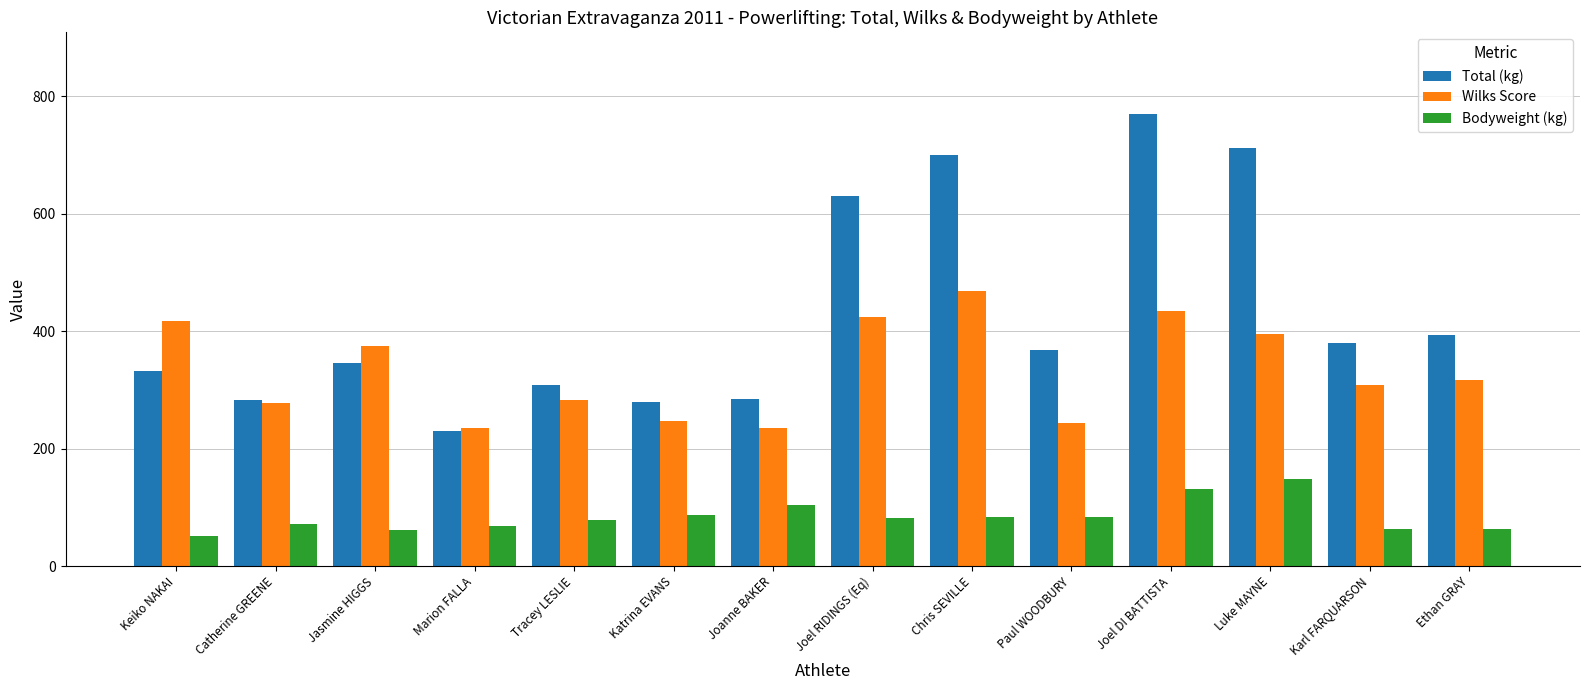

Where is Total (kg) nearest to the value 500?

Ethan GRAY